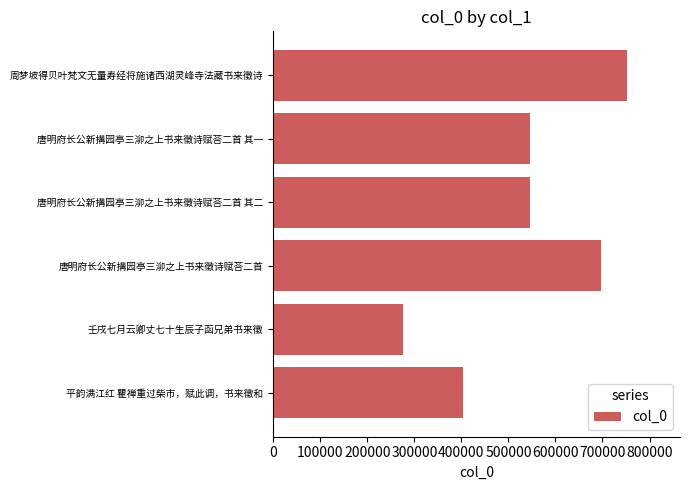

What is the sum of all values?

3221679